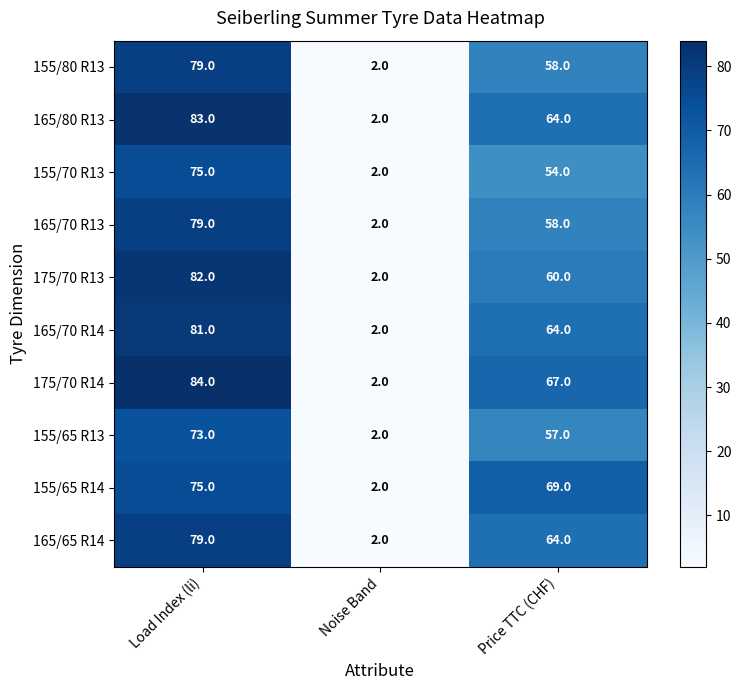

What is the greatest value displayed?

84